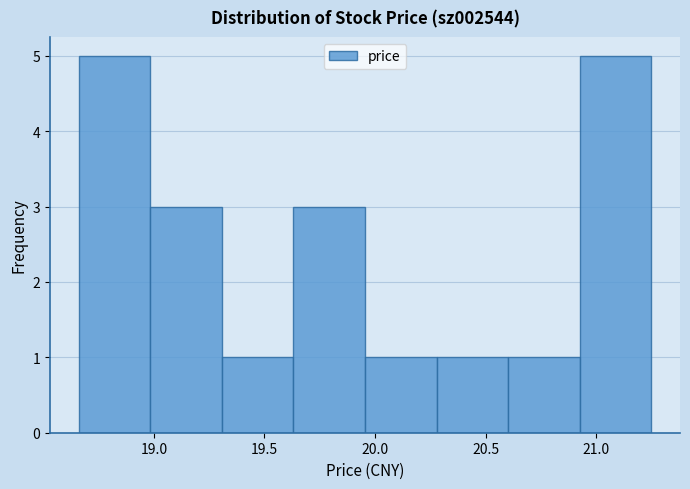

What is the height of the bar covering 20.30 to 20.60 on the x-axis? Neither the bar edges nor the heights are printed on the chart, so give them approximately, as read against the axes.

1